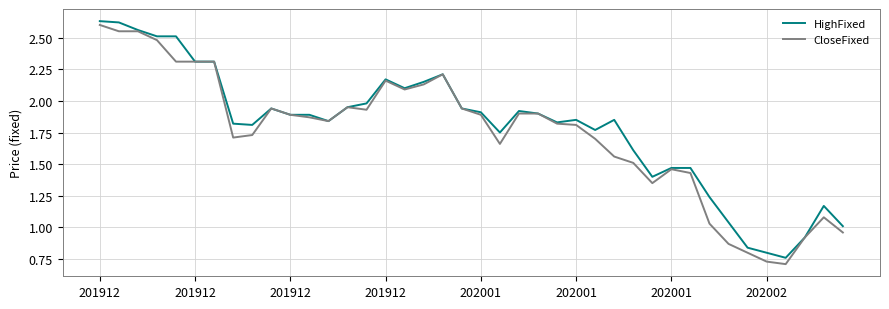

What is the minimum value shown in the chart?

0.7